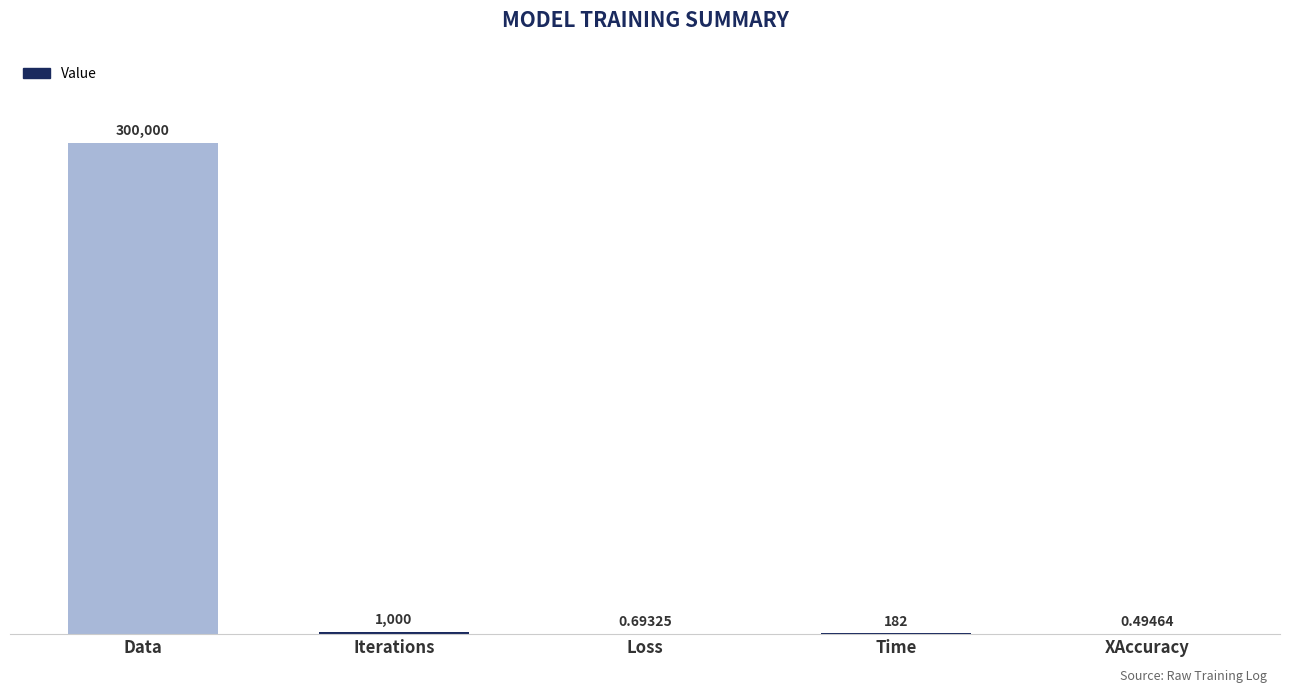

At which category does the chart reach its peak across all series?

Data